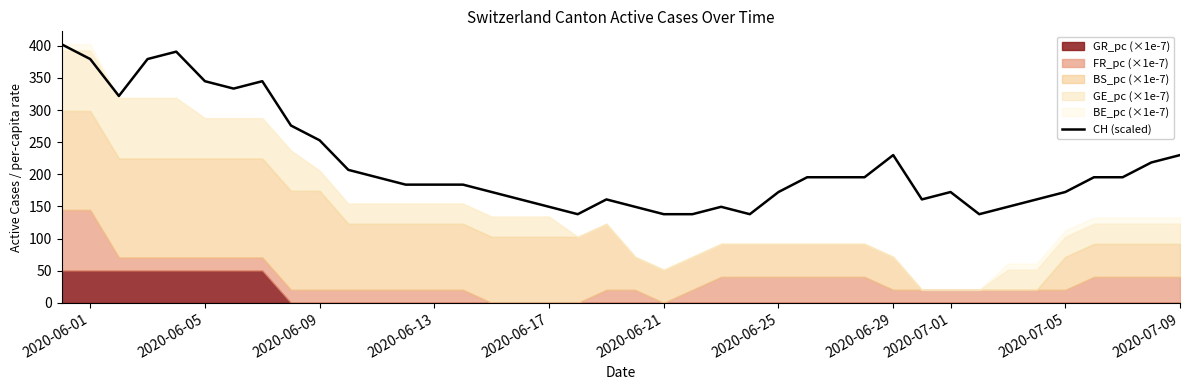

The CH (scaled) series shows 135.0 at 2020-06-09. True or false?

False